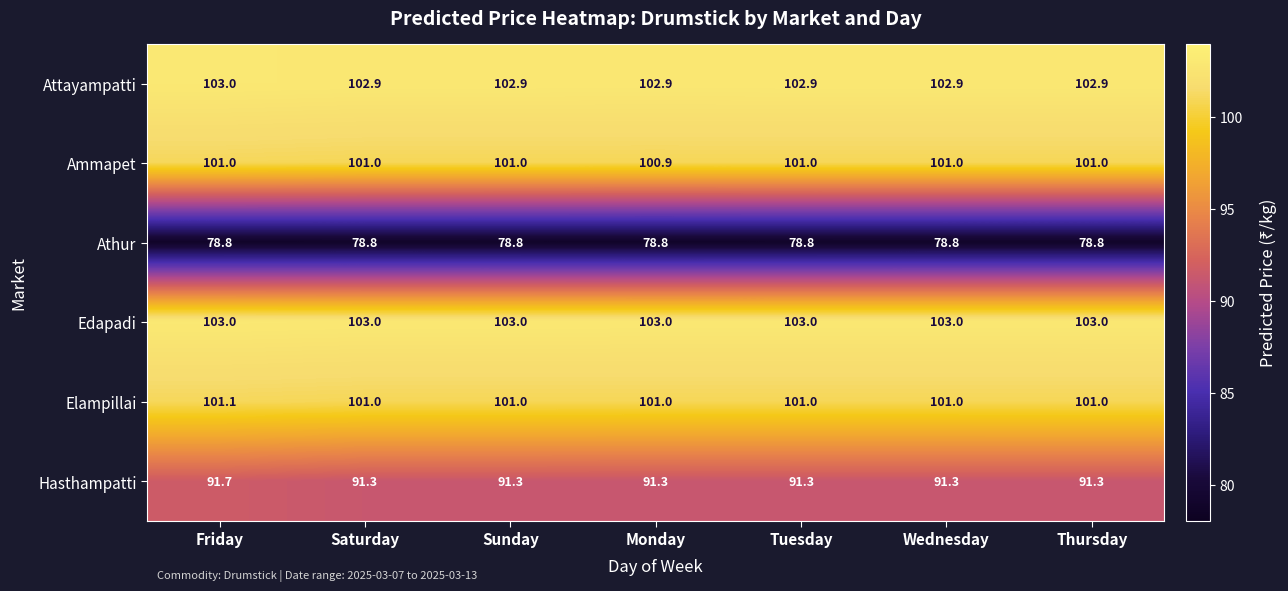

What is the minimum value for Hasthampatti?

91.3